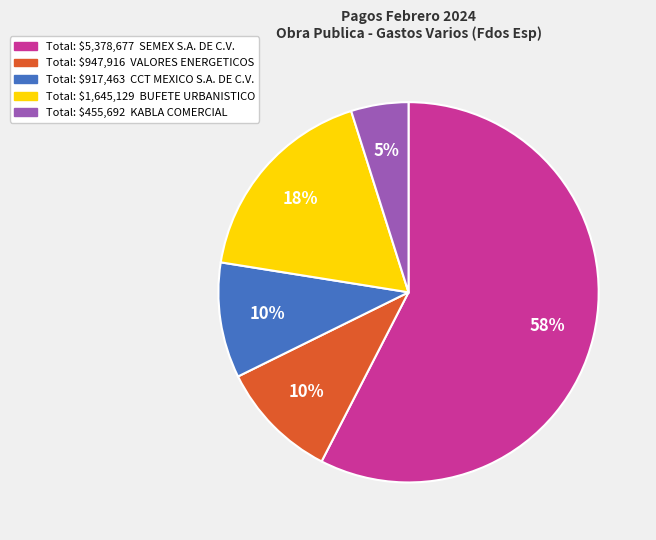

How many slices are in this pie chart?

5